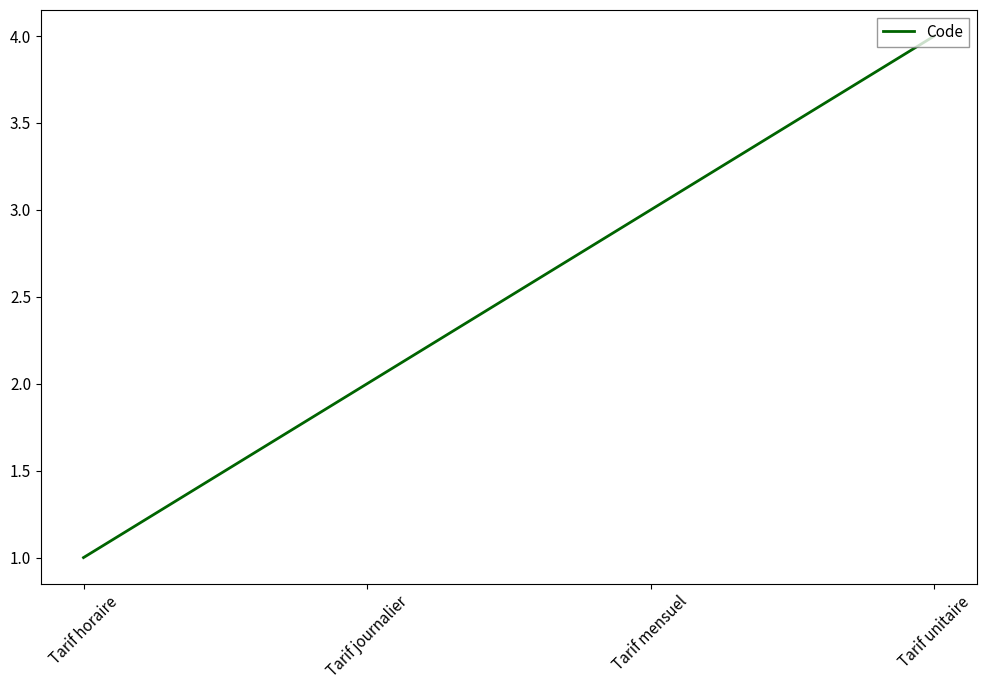

How many lines are shown in the chart?

1